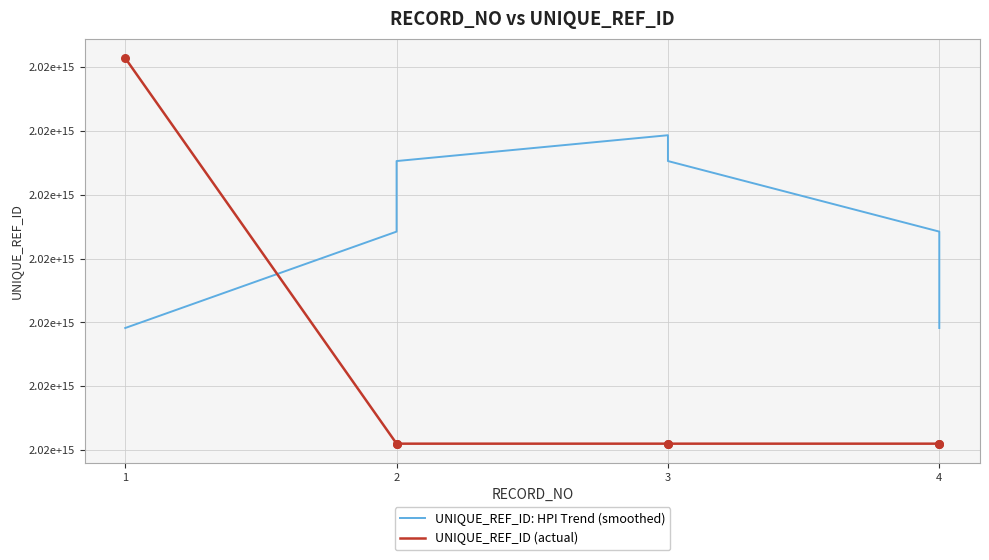

Which series contains the lowest Y value?

UNIQUE_REF_ID (actual)